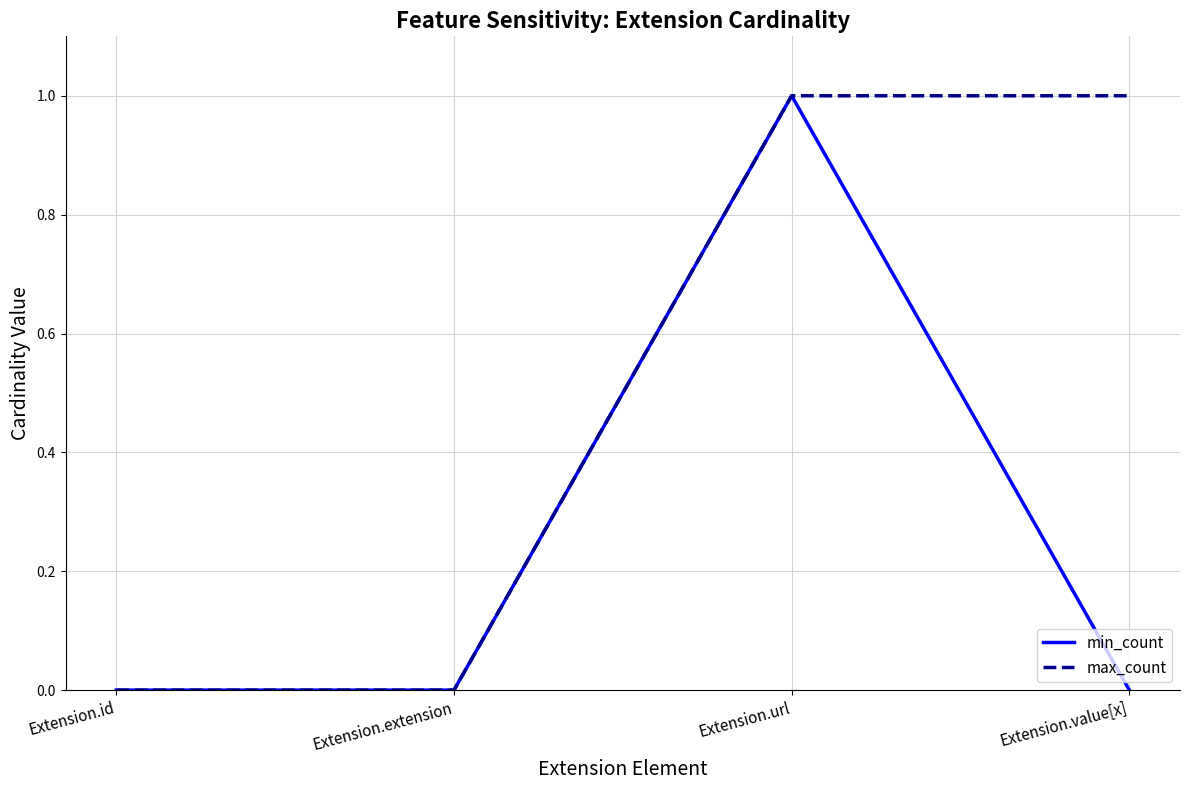

What are all the series names shown in the legend?

min_count, max_count